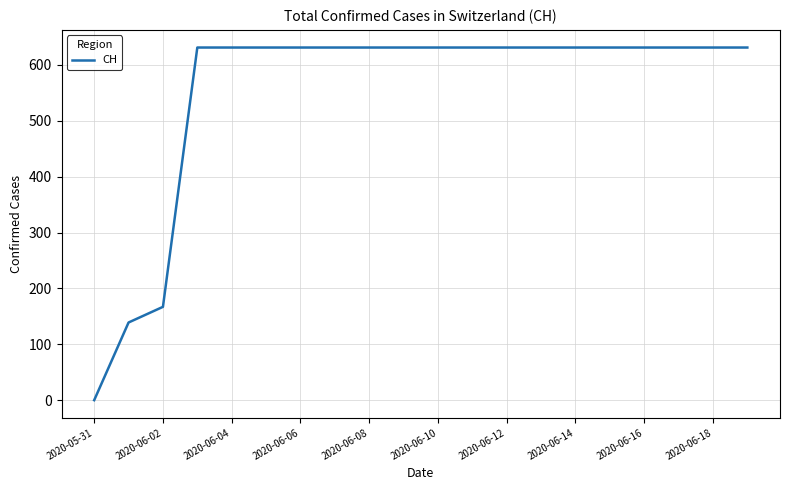

What is the greatest value displayed?

631